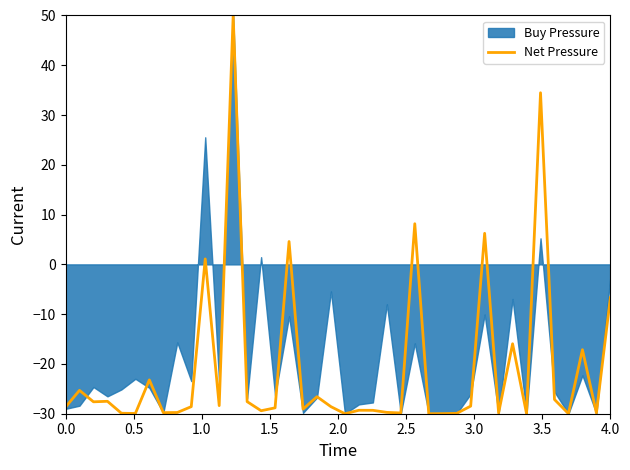

How many lines are shown in the chart?

1